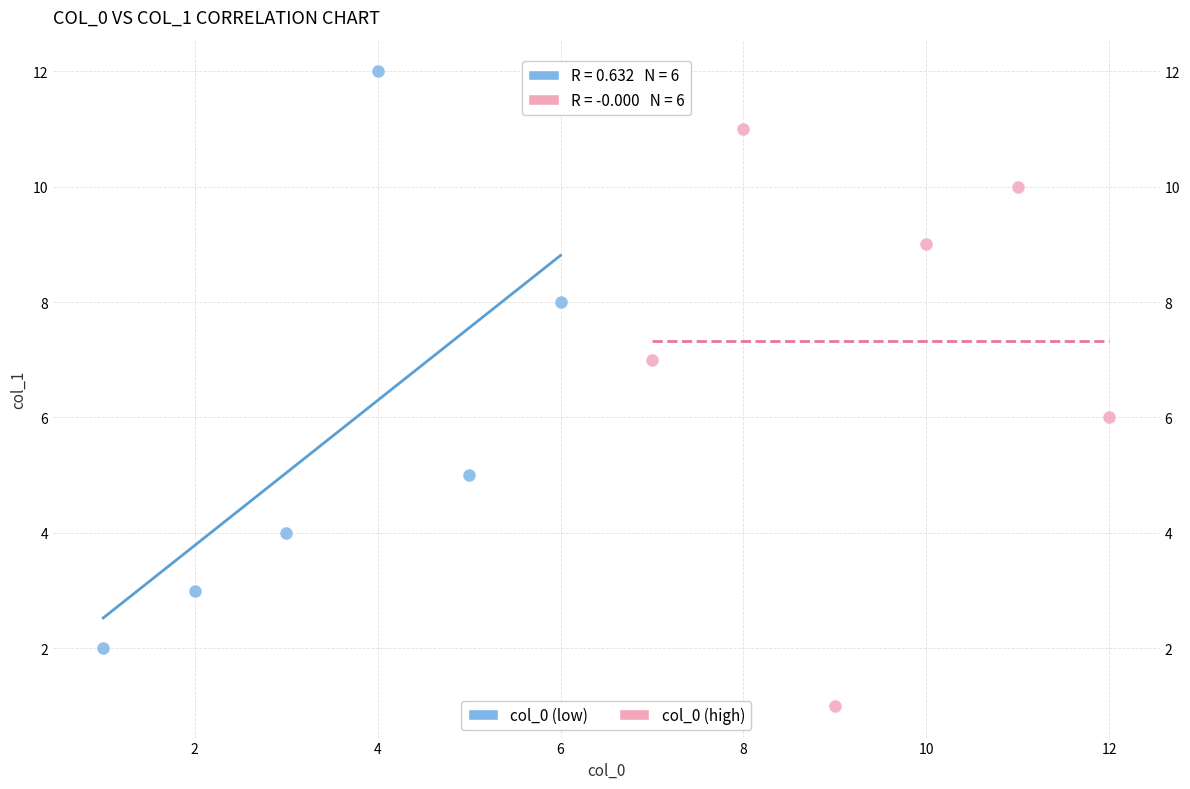

Which series reaches the maximum Y coordinate?

col_0 (low)